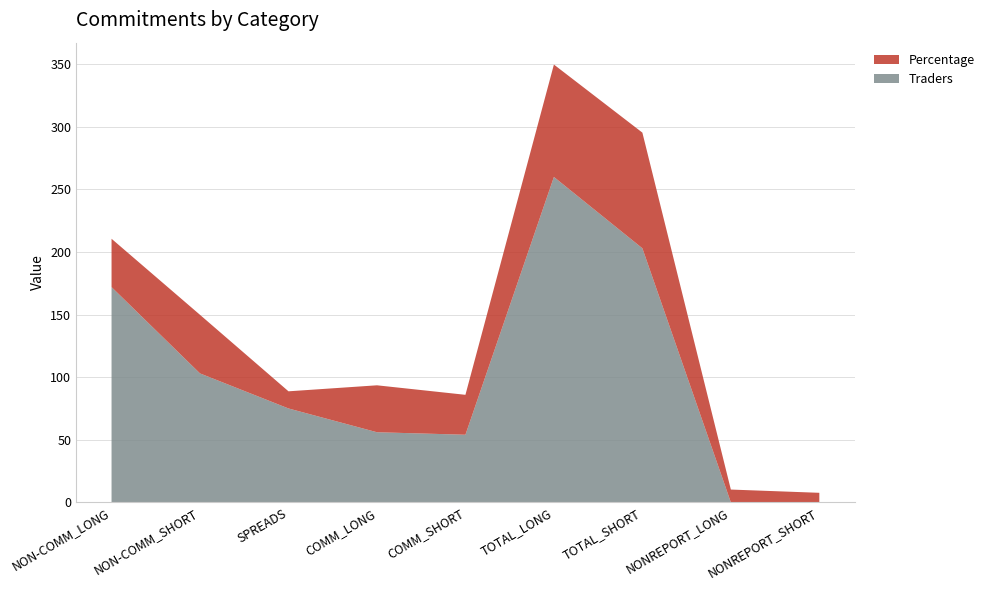

Reading left to right, what are all the values shown in this chart?

Percentage: 38.6	46.8	13.7	37.5	31.9	89.8	92.4	10.2	7.6
Traders: 172.0	103.0	75.0	56.0	54.0	260.0	203.0	0.0	0.0